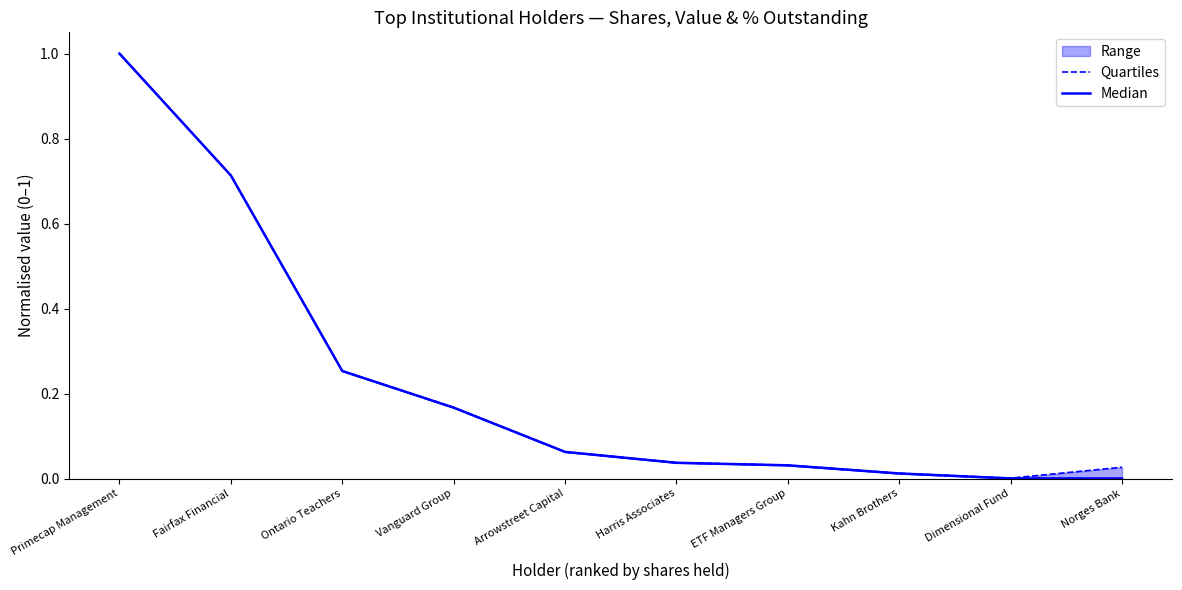

Reading left to right, extract all data points from this chart.

Quartiles: 1.0	0.7	0.3	0.2	0.1	0.0	0.0	0.0	0.0	0.0
Median: 1.0	0.7	0.3	0.2	0.1	0.0	0.0	0.0	0.0	0.0